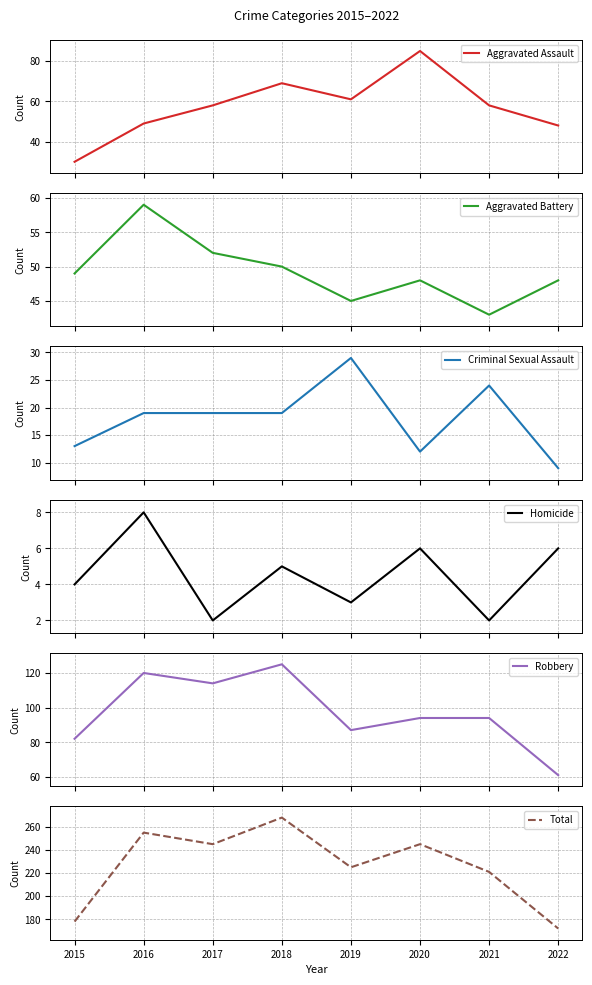

What is the approximate value of Aggravated Assault at 2015, to the nearest 5?

30